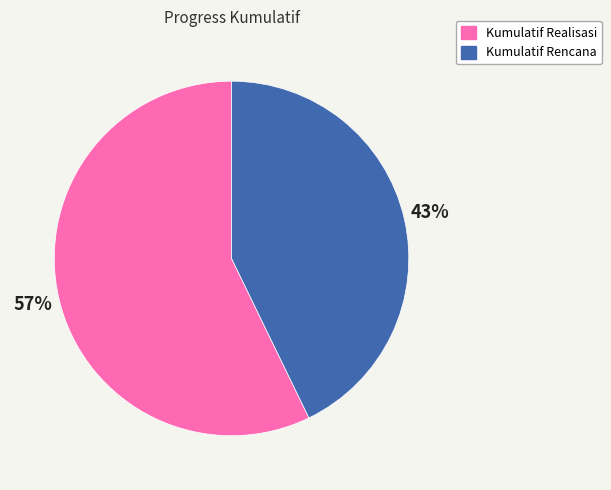

Which slice is the smallest?

Kumulatif Rencana